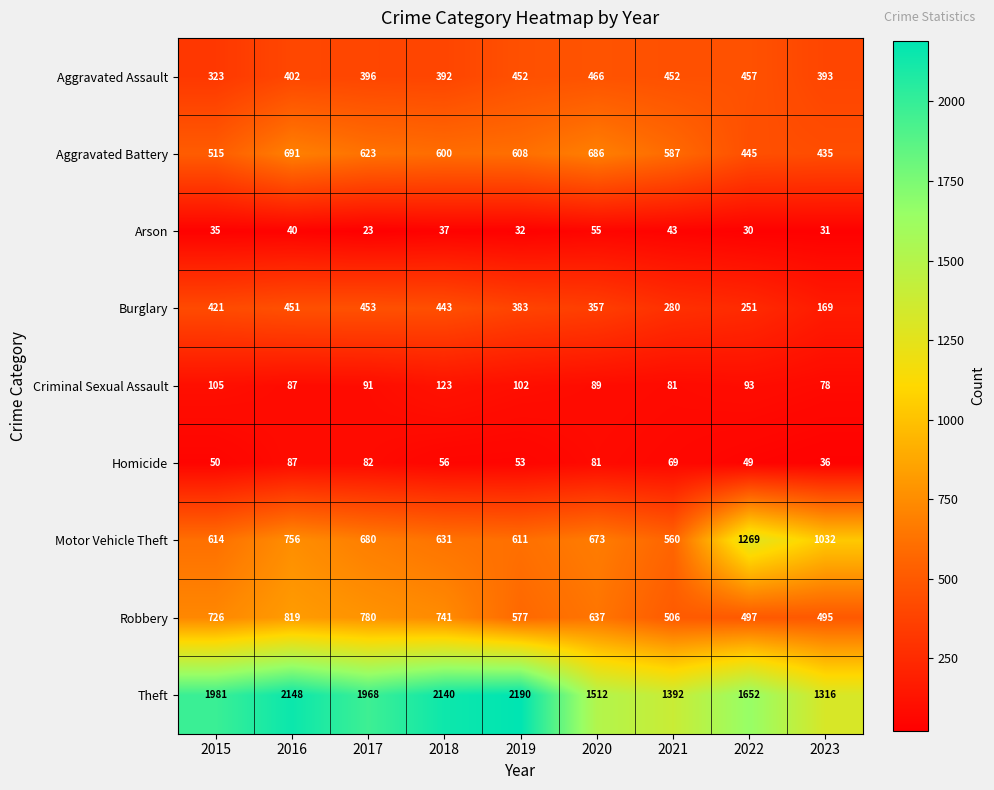

What is the maximum value shown in the chart?

2190